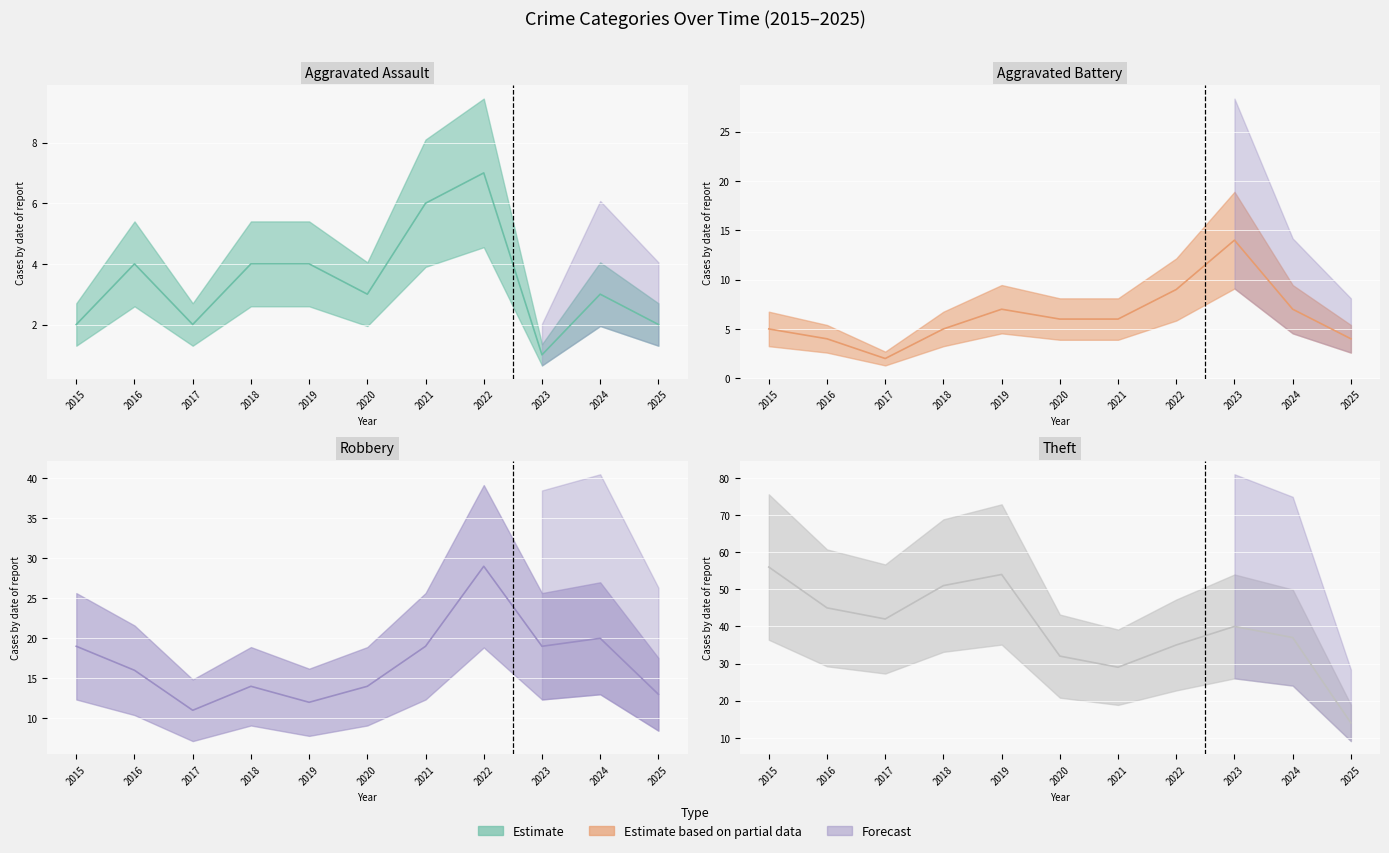

List the series in order of their peak value, lowest first.

Aggravated Assault, Aggravated Battery, Robbery, Theft